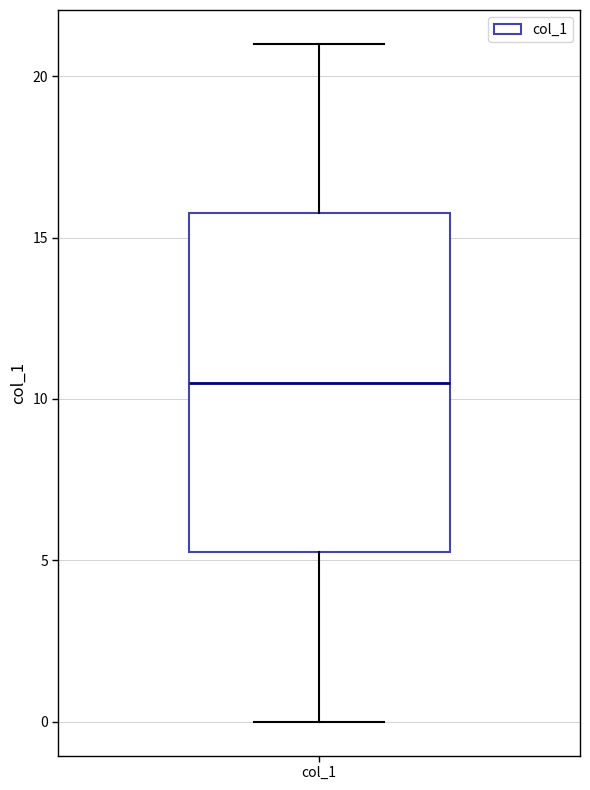

Read this box plot against the y-axis: the position of the median line, the range covered by the box, and the ends of both whiskers. The values are not printed on the chart, so give them approximately, as read against the axis.

median 10.5, box 5.5 to 16.0, whiskers 0.0 to 21.0